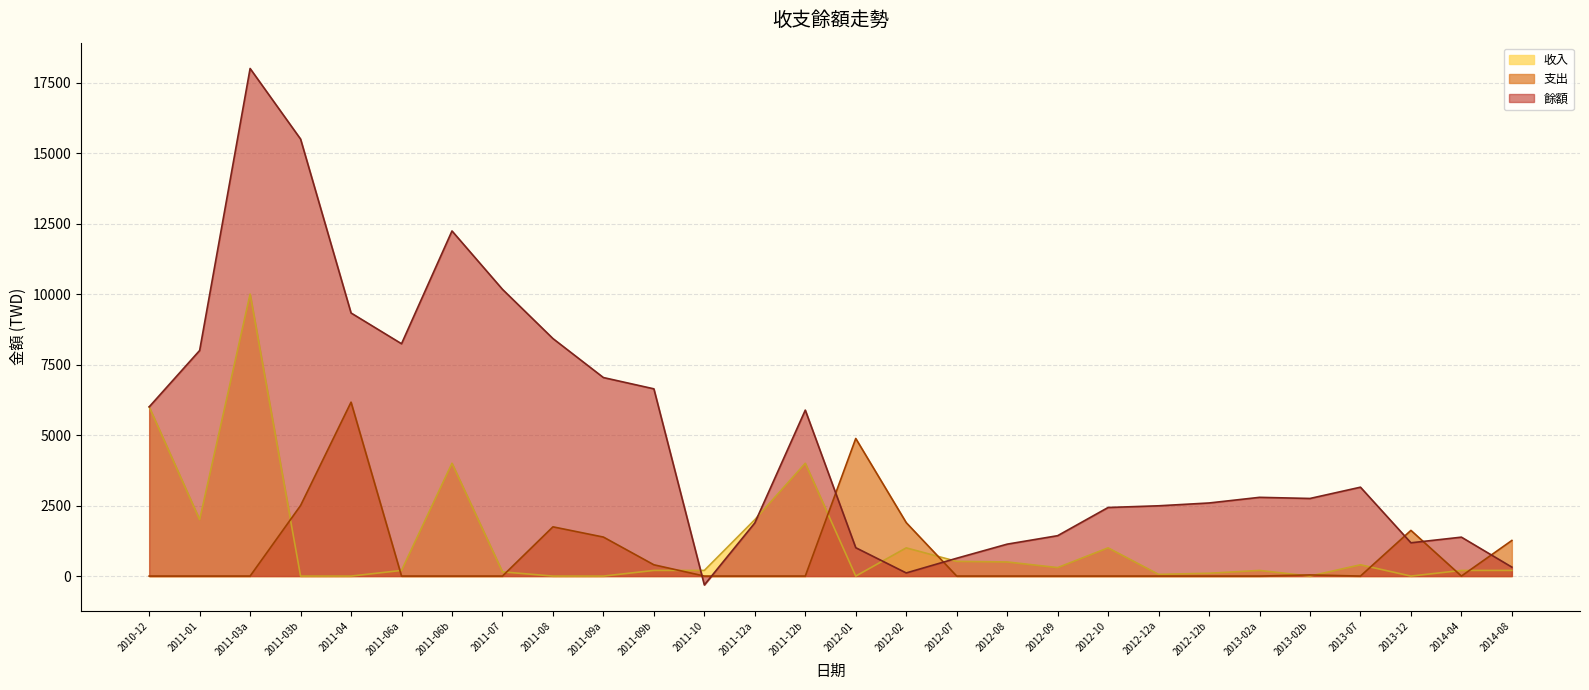

At which category is the sum across all series the highest?

2011-03a